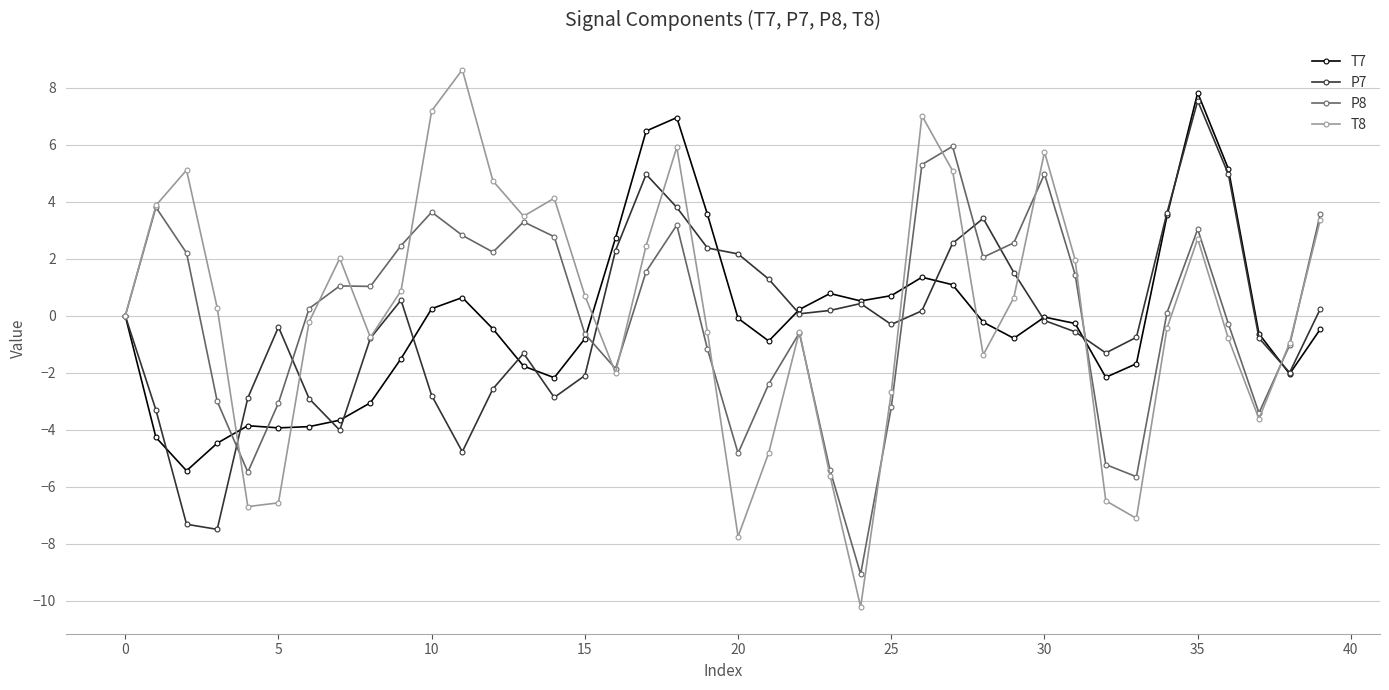

What are all the series names shown in the legend?

T7, P7, P8, T8